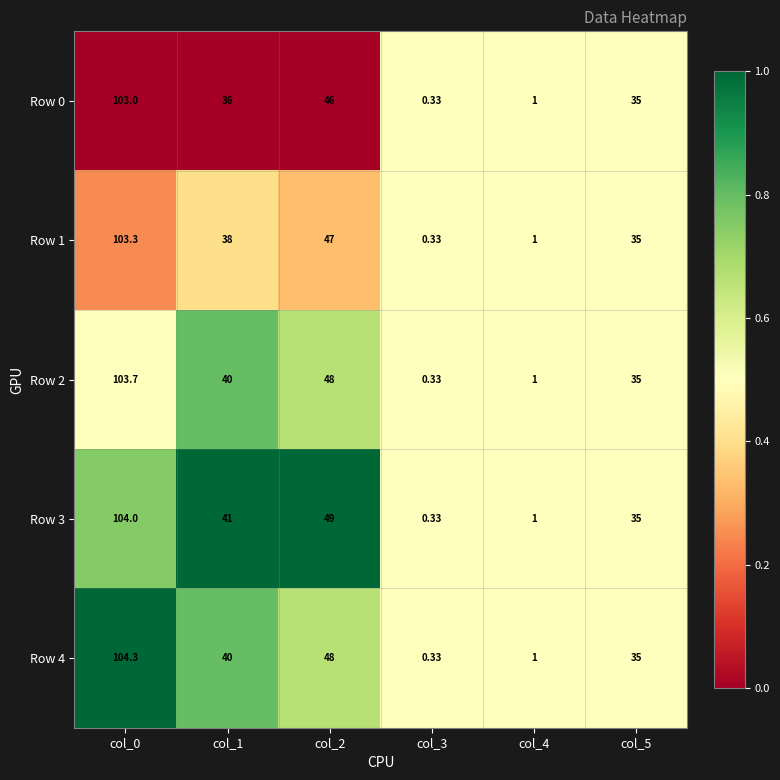

Which series has the largest total across all categories?

Row 3